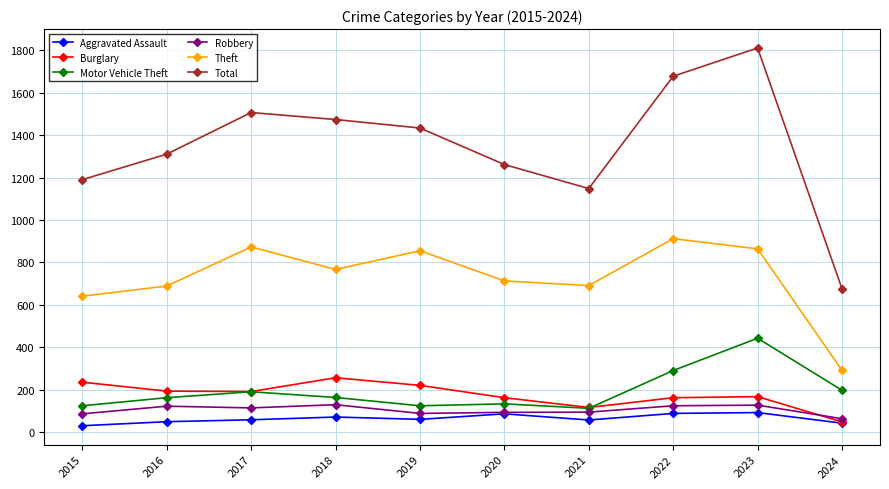

What is the sum of the Total values at 2023 and 2020?

3071